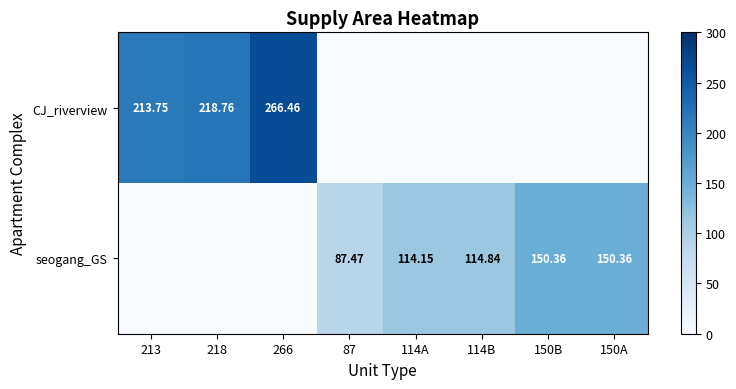

What is the highest value of the seogang_GS series?

150.4